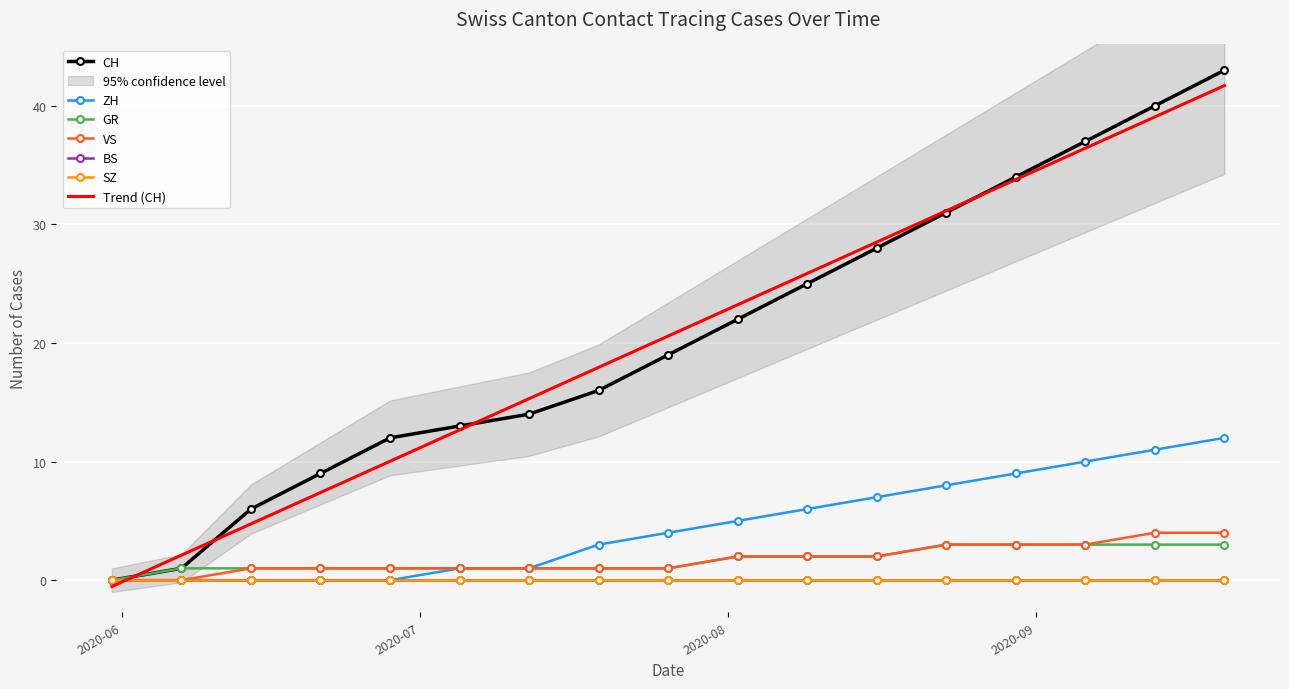

What is the approximate value of CH at 2020-07-26, to the nearest 5?

20